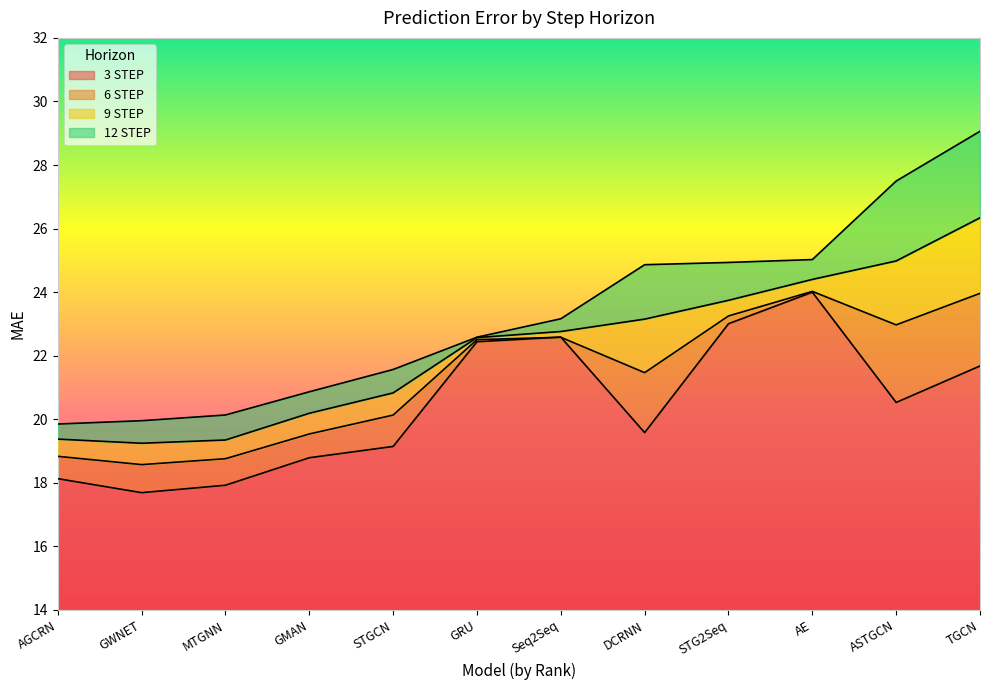

Reading left to right, extract all data points from this chart.

3 STEP: AGCRN=18.1	GWNET=17.7	MTGNN=17.9	GMAN=18.8	STGCN=19.1	GRU=22.4	Seq2Seq=22.6	DCRNN=19.6	STG2Seq=23.0	AE=24.0	ASTGCN=20.5	TGCN=21.7
6 STEP: AGCRN=18.8	GWNET=18.6	MTGNN=18.8	GMAN=19.5	STGCN=20.1	GRU=22.5	Seq2Seq=22.6	DCRNN=21.5	STG2Seq=23.3	AE=24.0	ASTGCN=23.0	TGCN=24.0
9 STEP: AGCRN=19.4	GWNET=19.2	MTGNN=19.3	GMAN=20.2	STGCN=20.8	GRU=22.6	Seq2Seq=22.8	DCRNN=23.2	STG2Seq=23.7	AE=24.4	ASTGCN=25.0	TGCN=26.3
12 STEP: AGCRN=19.9	GWNET=20.0	MTGNN=20.1	GMAN=20.9	STGCN=21.6	GRU=22.6	Seq2Seq=23.2	DCRNN=24.9	STG2Seq=24.9	AE=25.0	ASTGCN=27.5	TGCN=29.1